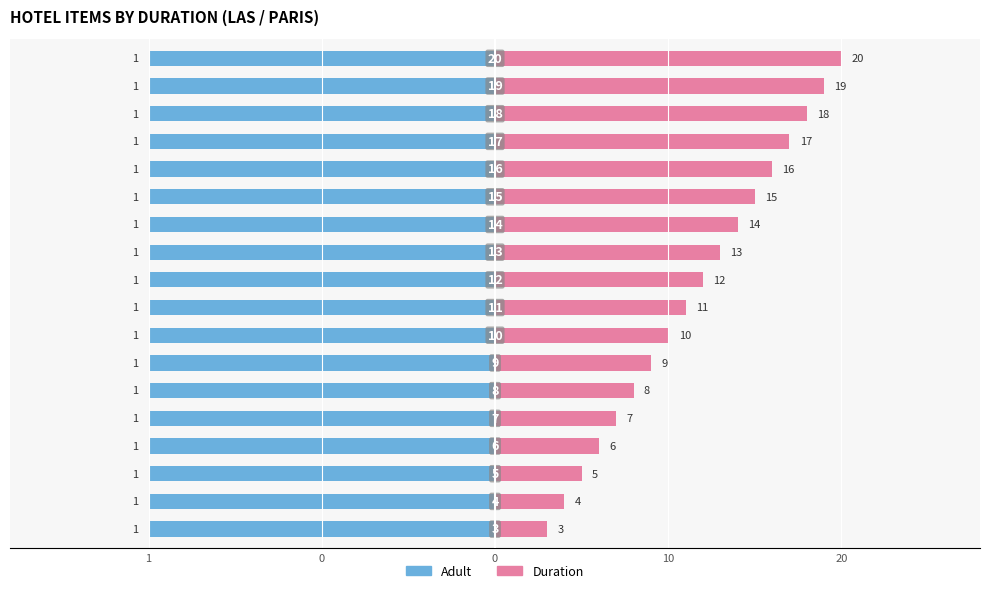

Which category has the lowest value across all series?

1